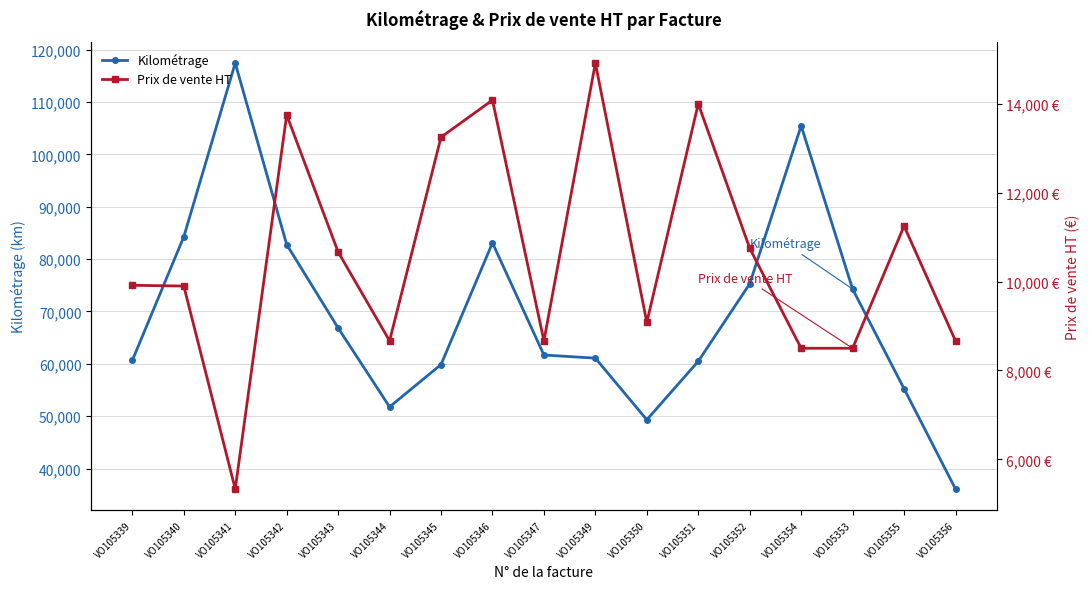

Is it true that Kilométrage equals 86981.1 at VO105350?

False